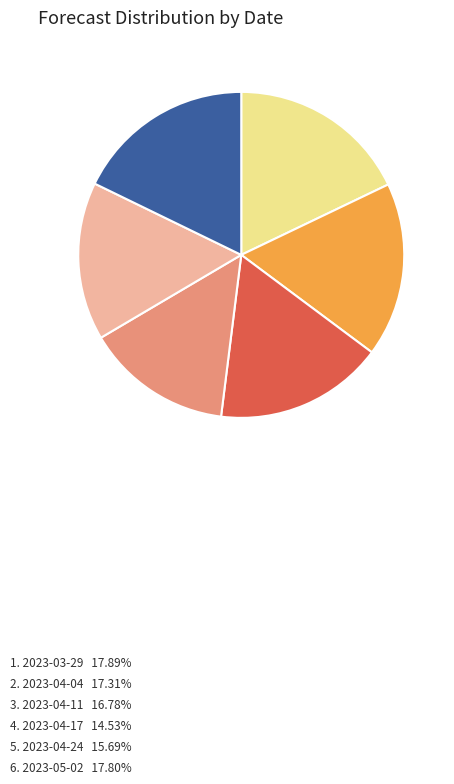

Is there any slice that represents more than half of the pie?

No